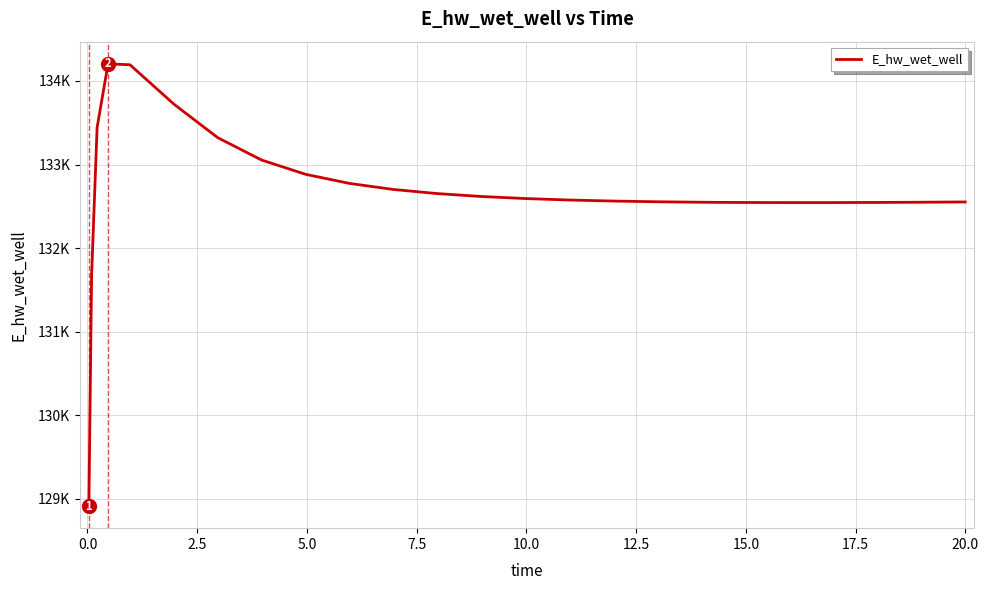

Is this an area chart (filled region under the line)?

No